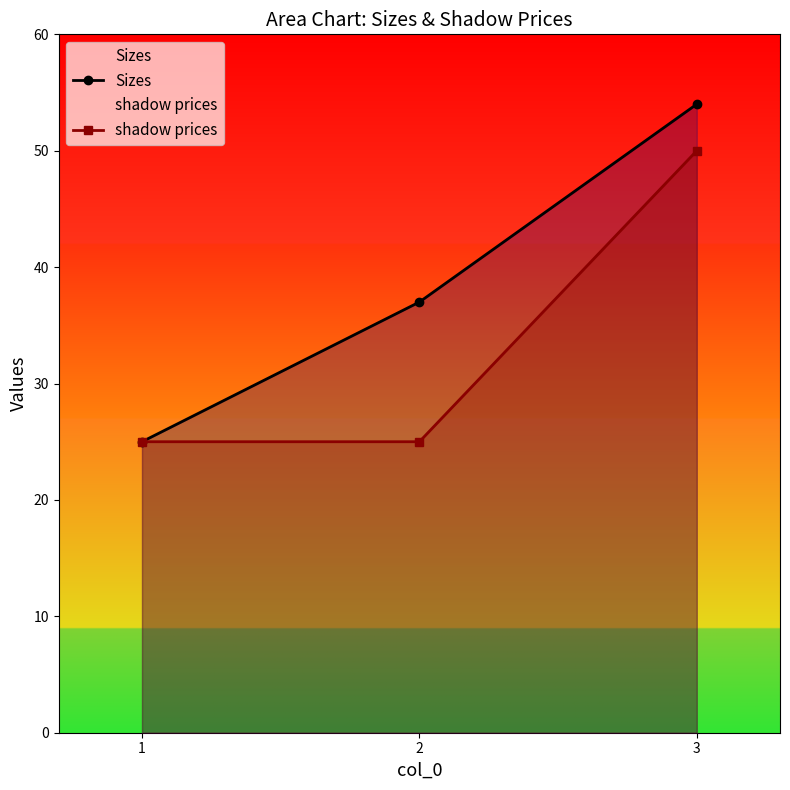

Which label corresponds to the smallest value in the chart?

1